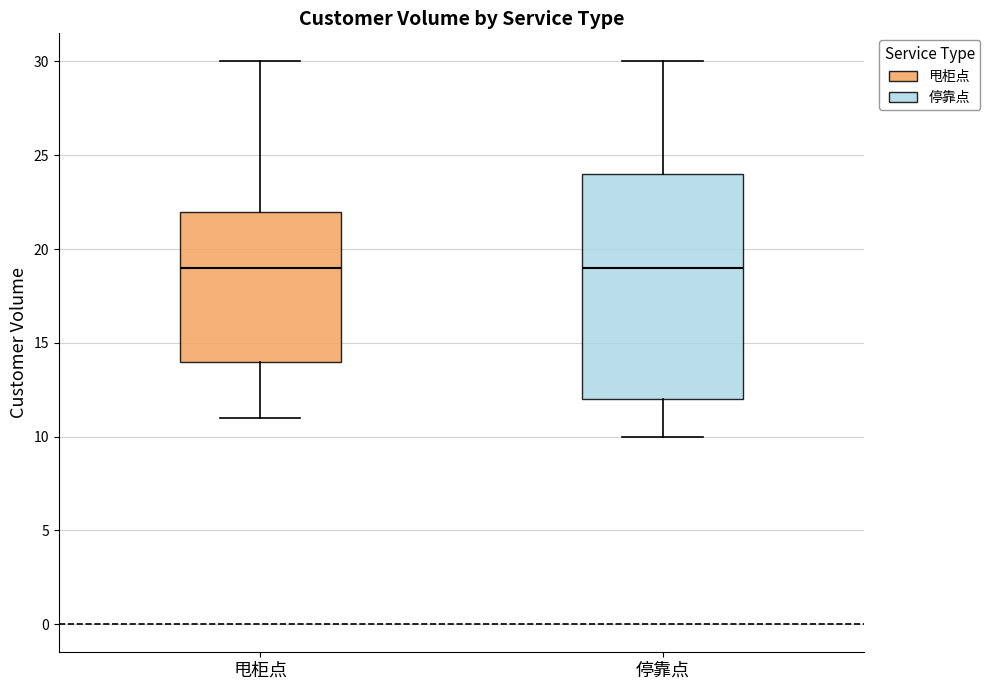

Reading left to right, read every box against the y-axis: the position of its median line, the range the box covers, and the ends of its whiskers. The values are not printed on the chart, so give them approximately, as read against the axis.

甩柜点: median 19, box 14 to 22, whiskers 11 to 30
停靠点: median 19, box 12 to 24, whiskers 10 to 30